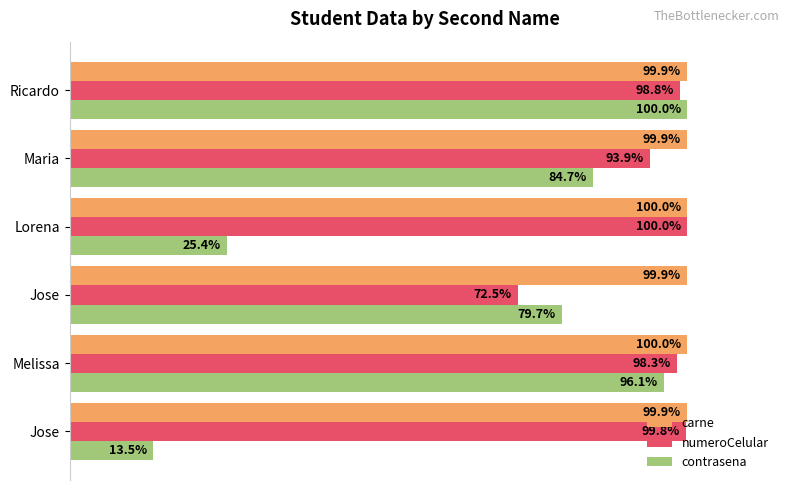

What are all the series names shown in the legend?

carne, numeroCelular, contrasena